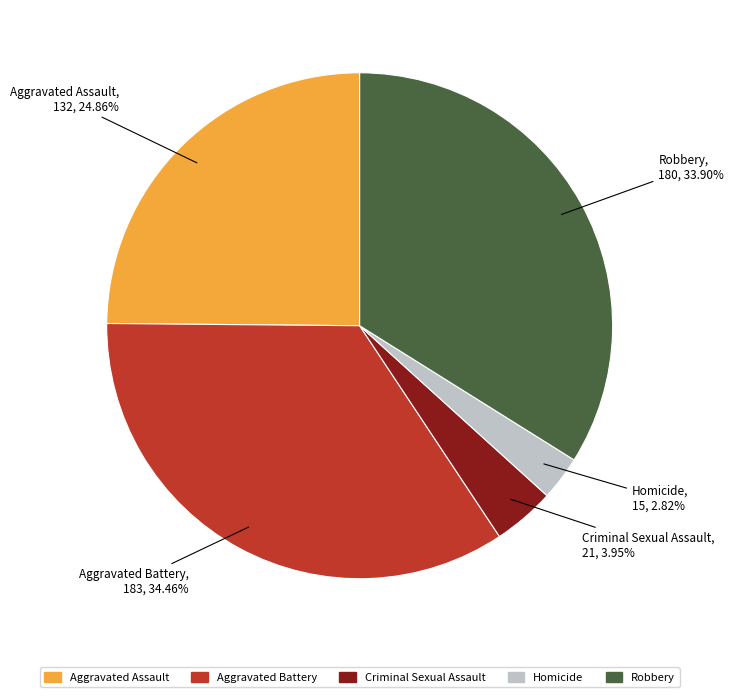

Does any single category account for the majority?

No